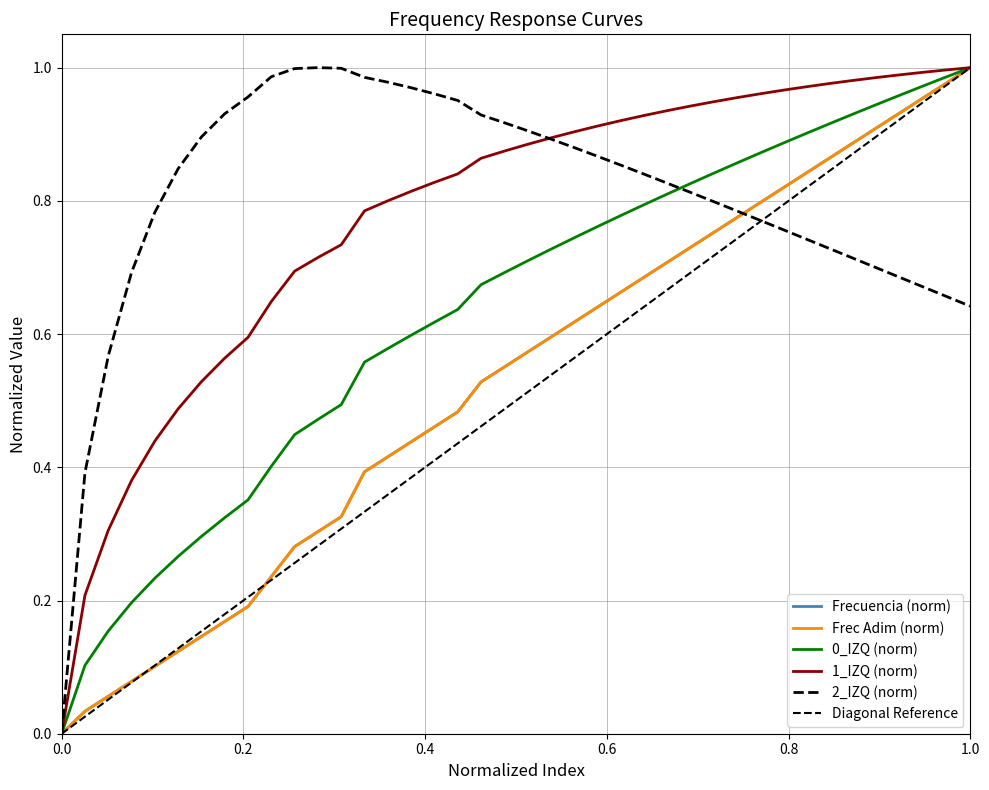

True or false: Frec Adim has a value of 0.1 at 12.

False